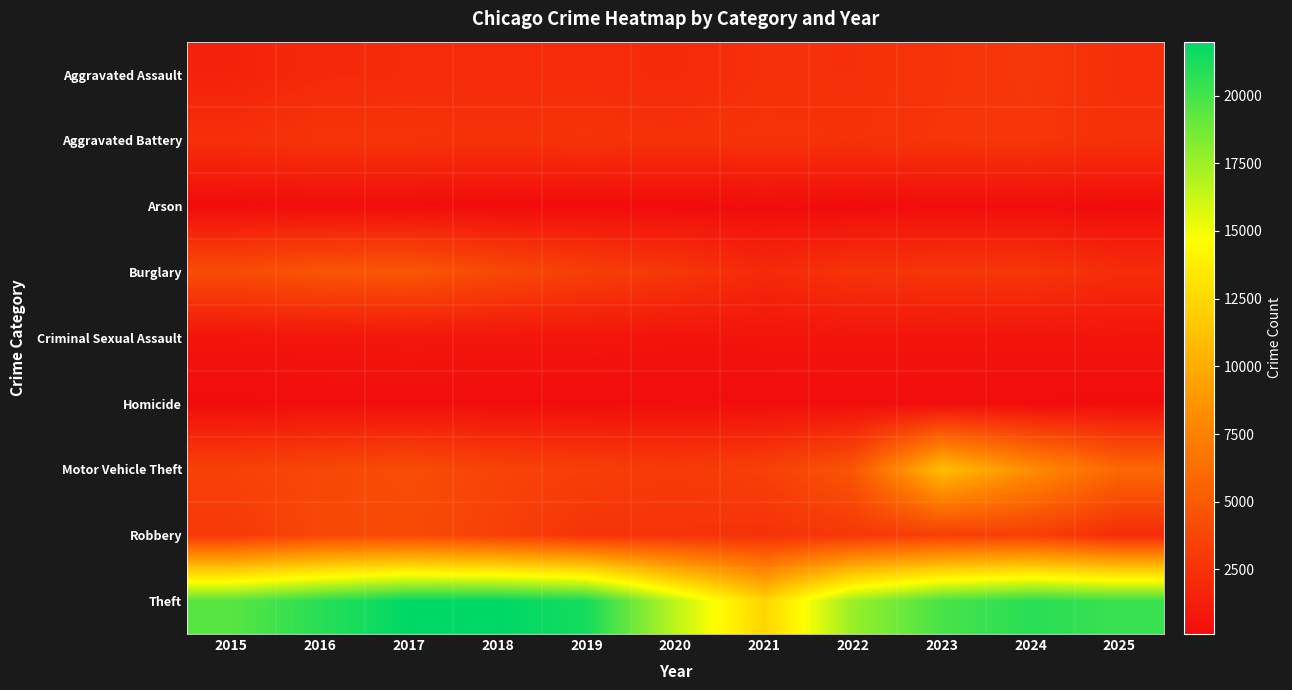

Which label corresponds to the smallest value in the chart?

2018